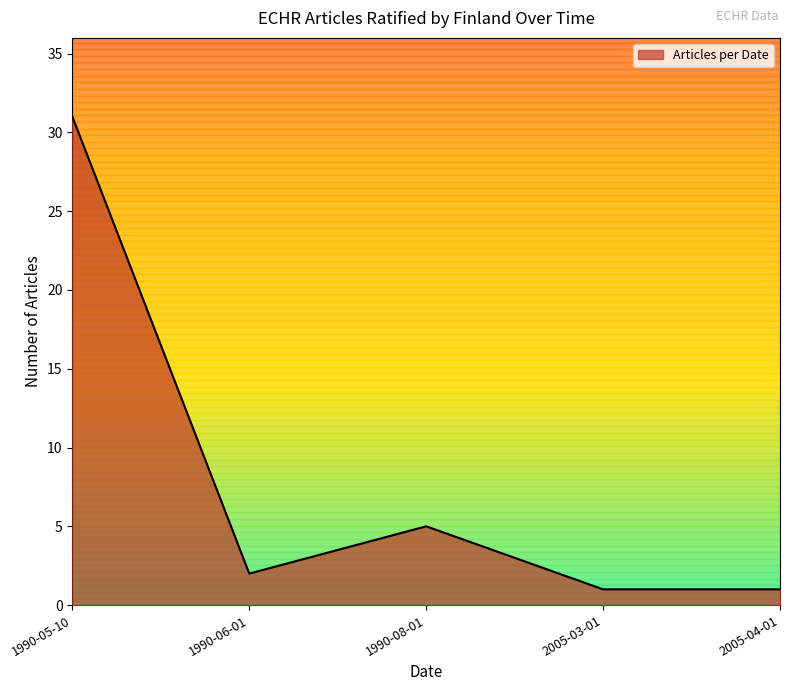

The value at 1990-06-01 is 2. True or false?

True